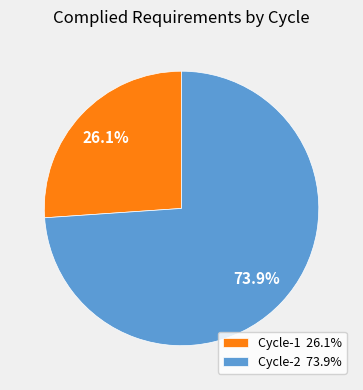

Count the number of slices in the pie.

2